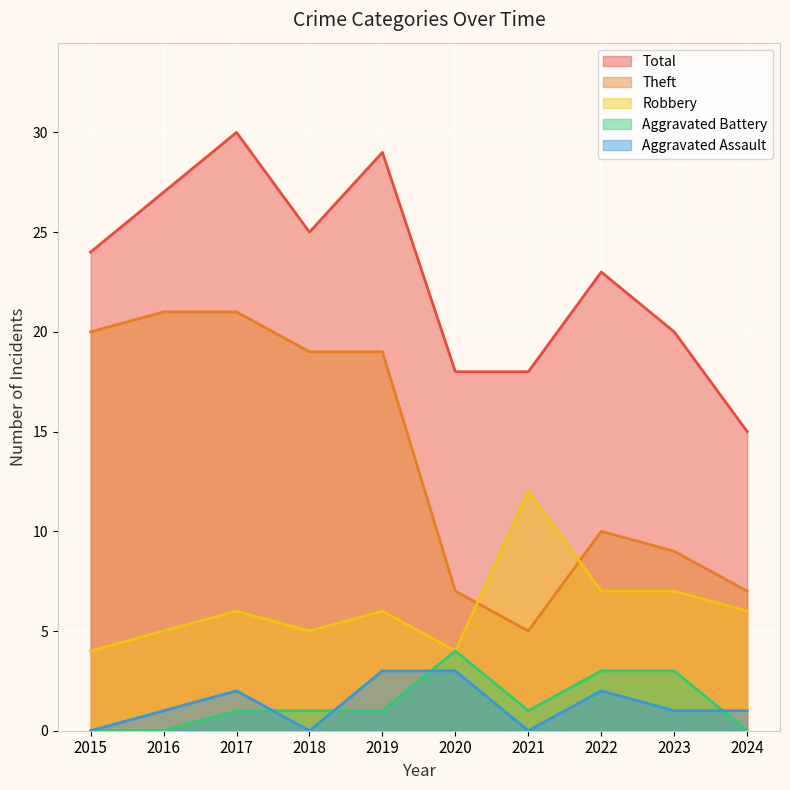

In Theft, how many points are lower than both neighbors (excluding endpoints)?

1